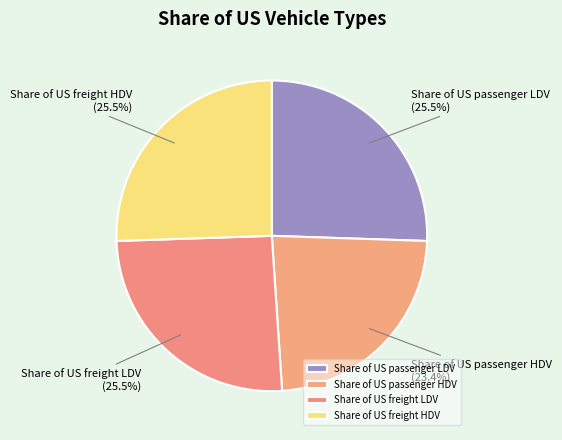

To the nearest percent, what is the difference between the largest and smallest slice percentages?

2%